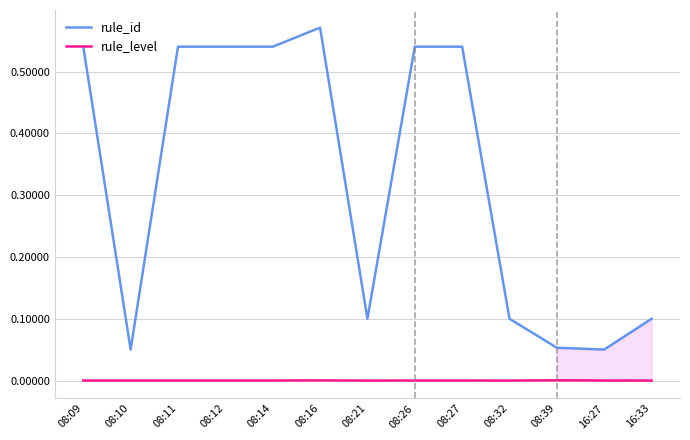

What is the sum of all rule_id values?

4.3